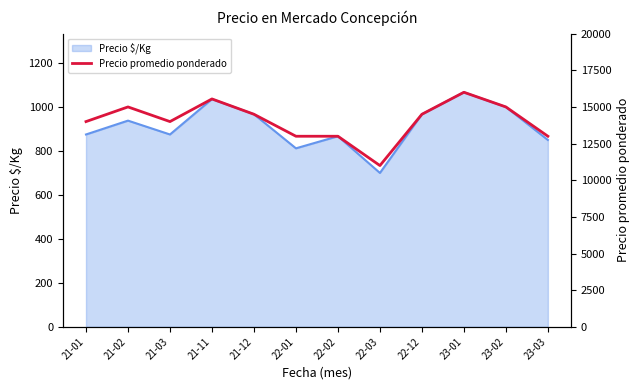

Does the chart have visible grid lines?

No